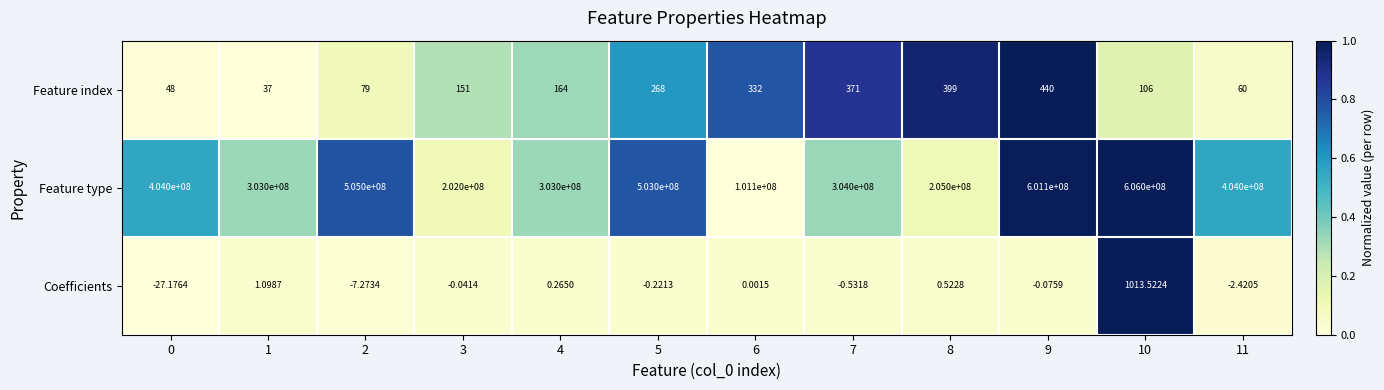

Which series has the largest range (max minus min)?

Feature type